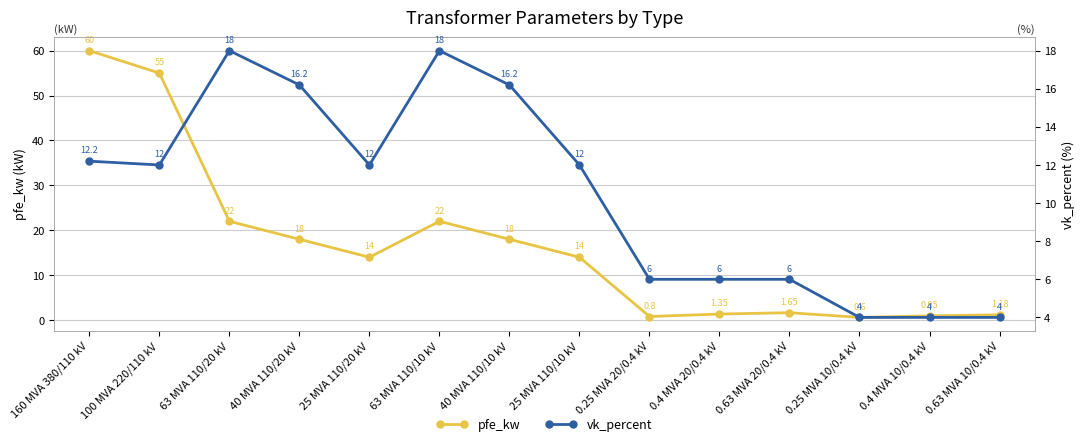

Reading left to right, extract all data points from this chart.

pfe_kw: 60.0	55.0	22.0	18.0	14.0	22.0	18.0	14.0	0.8	1.4	1.6	0.6	0.9	1.2
vk_percent: 12.2	12.0	18.0	16.2	12.0	18.0	16.2	12.0	6.0	6.0	6.0	4.0	4.0	4.0